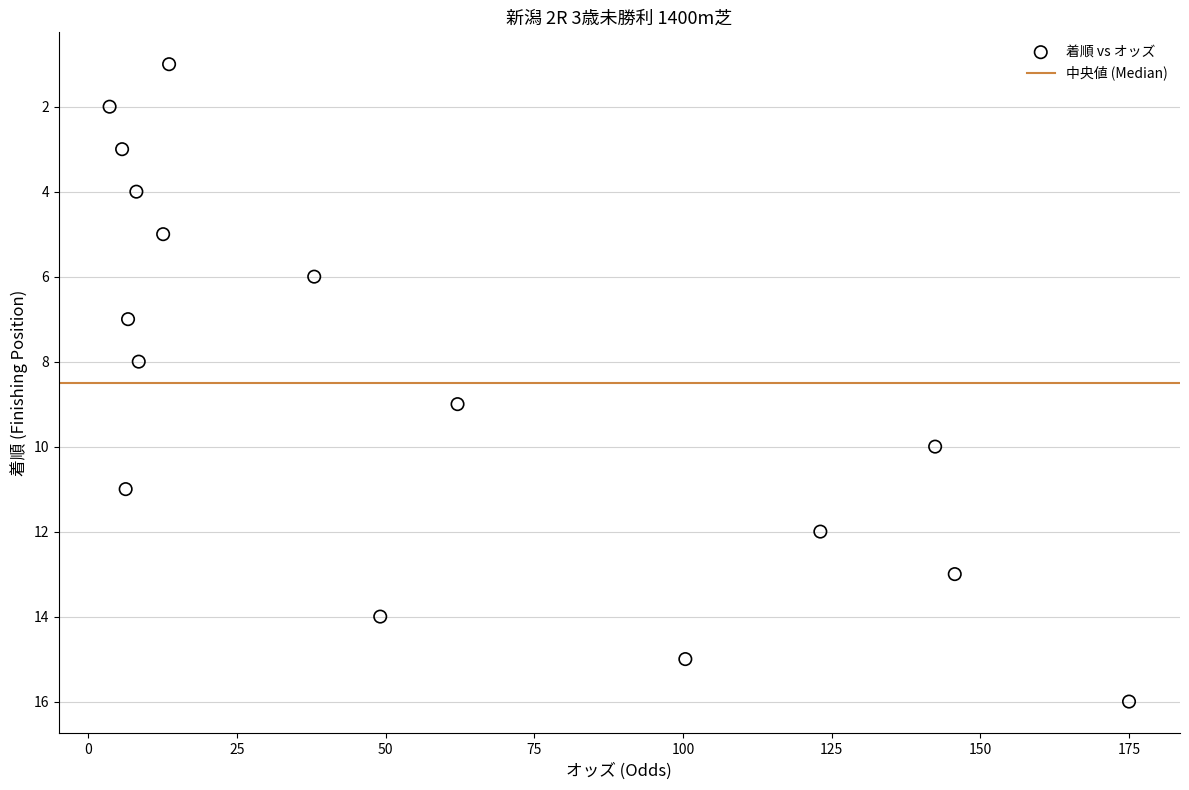

What is the range of Y values (max minus min)?

15